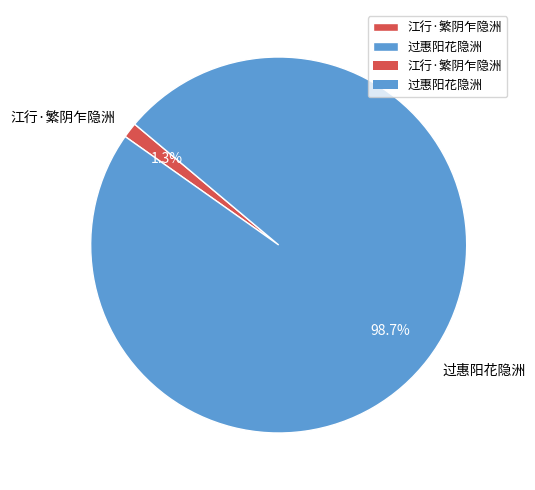

To the nearest percent, what is the average slice percentage?

50%